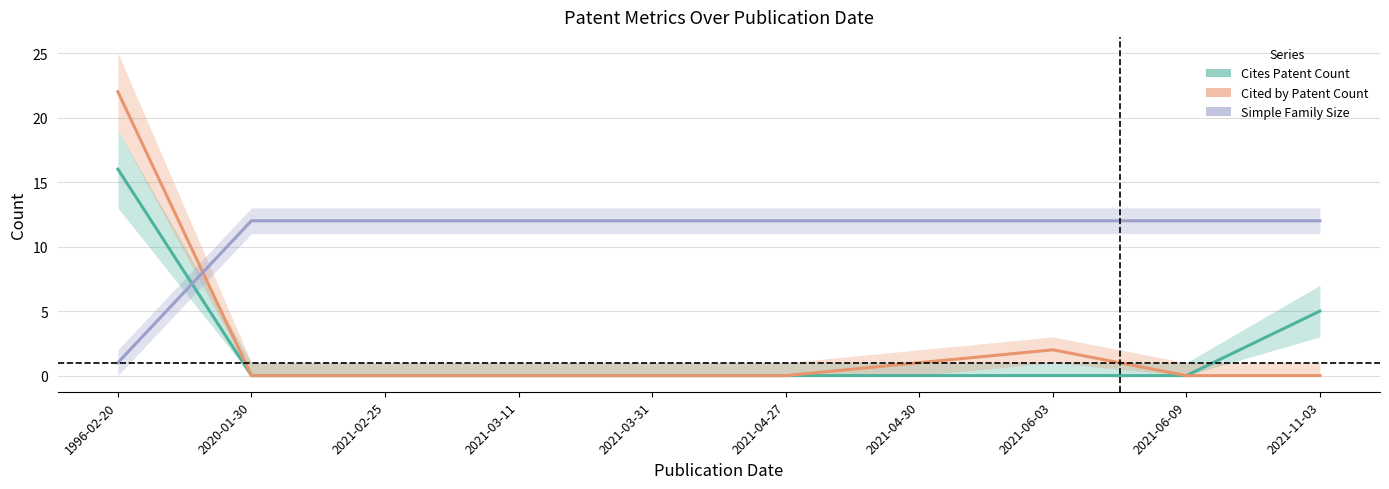

What is the total value across all series at 2021-03-31?

12